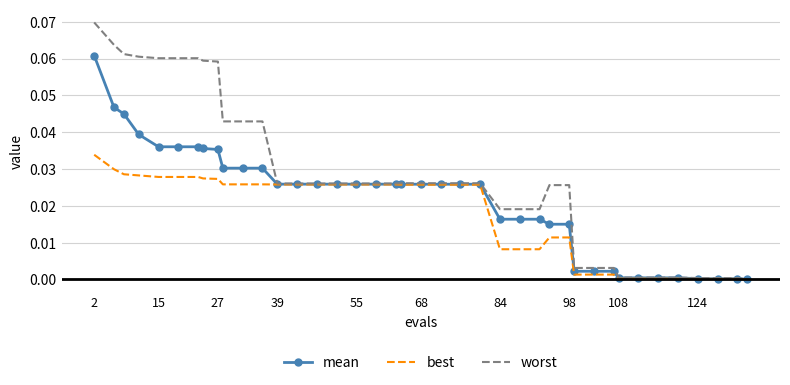

Which series has the largest total across all categories?

worst